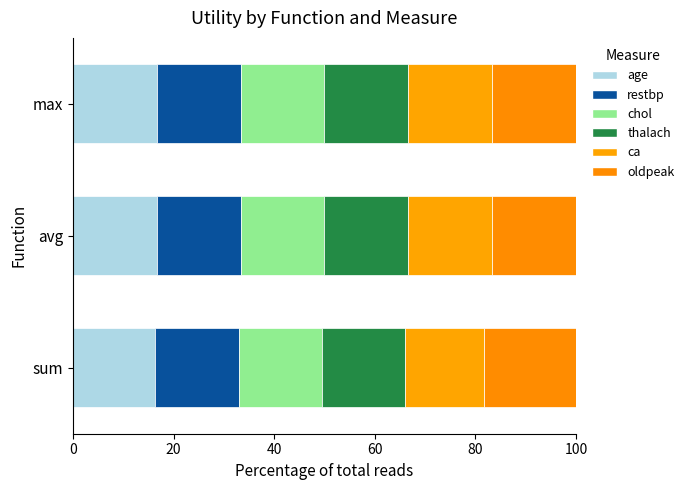

Count the number of data series in this chart.

6